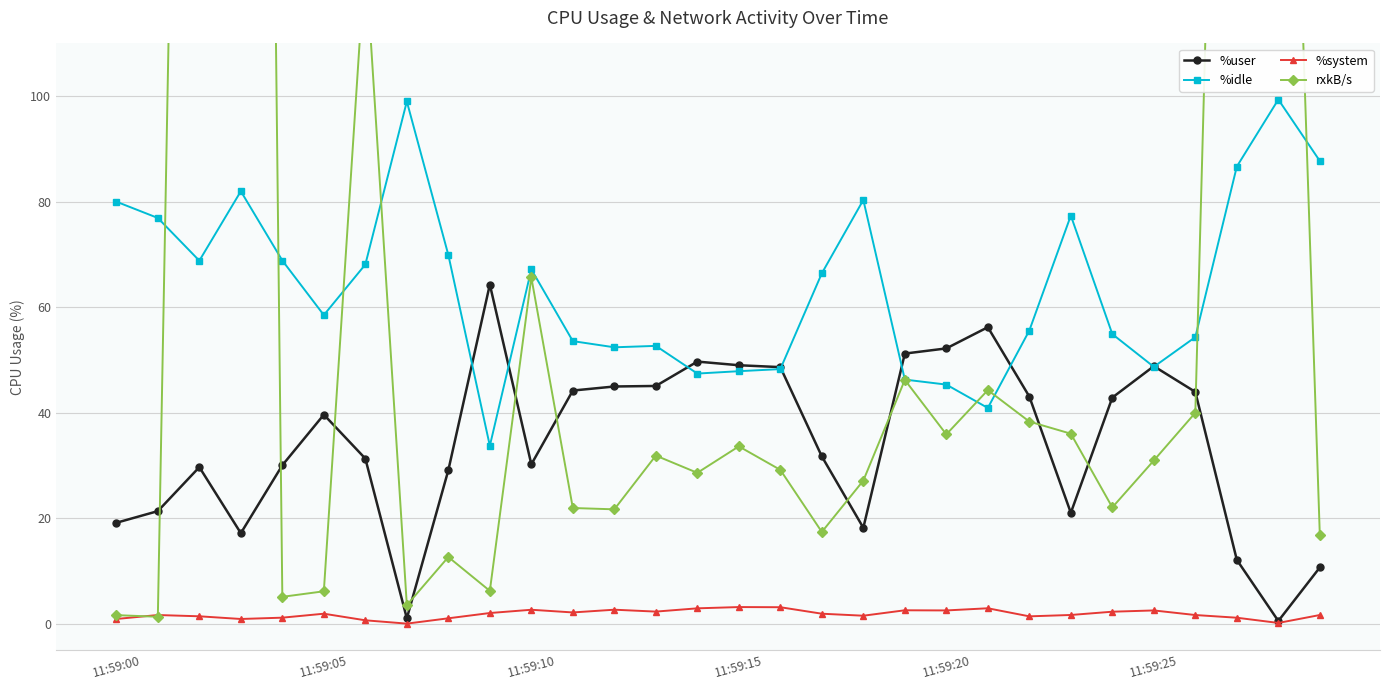

How many lines are shown in the chart?

4